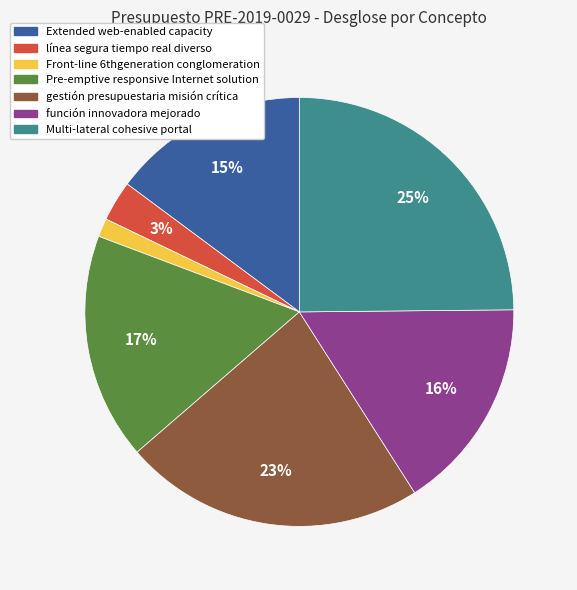

Which category has the biggest portion of the pie?

Multi-lateral cohesive portal